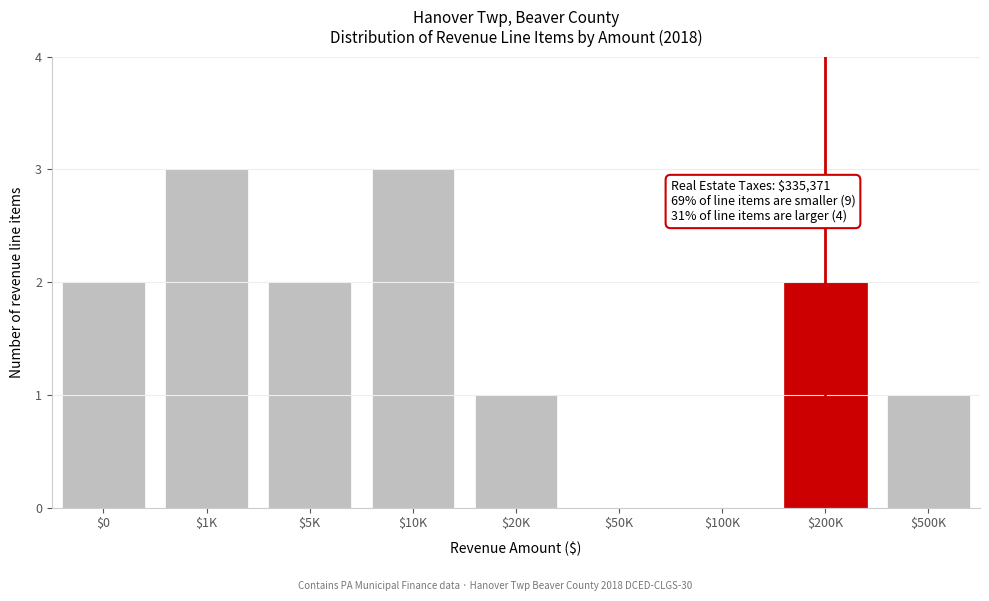

What is the greatest value displayed?

3